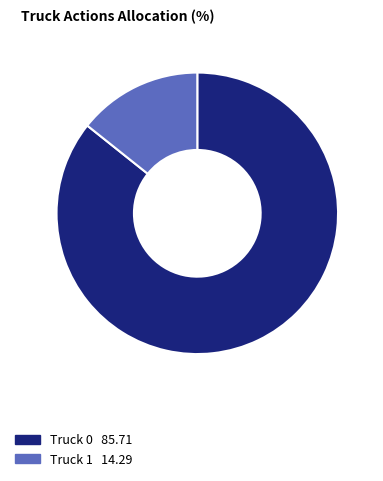

Which category has the smallest portion of the pie?

Truck 1